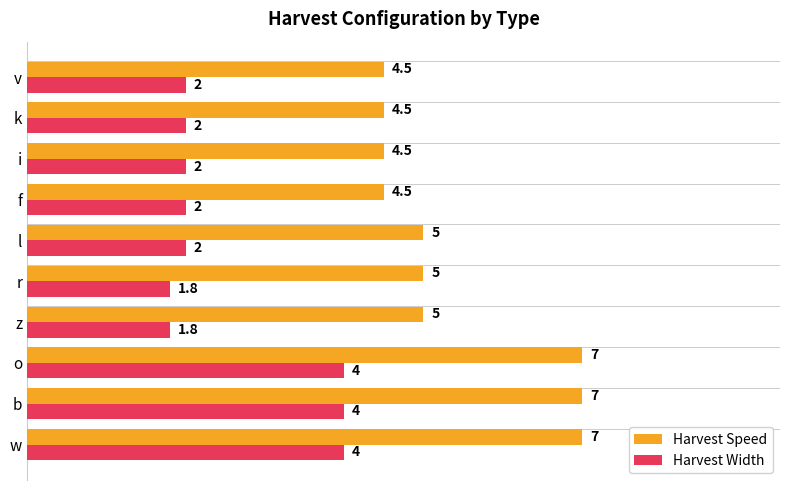

Count the Harvest Speed values in the range 4 to 7.

10